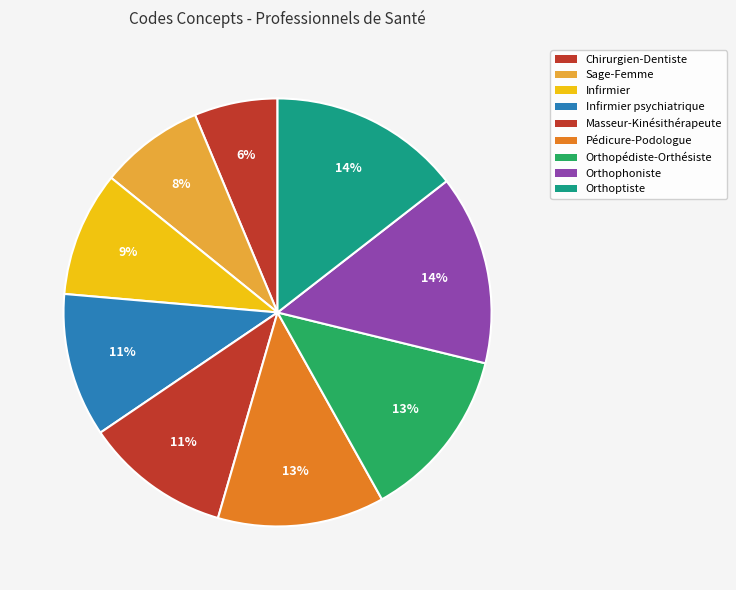

How many segments does this pie chart have?

9